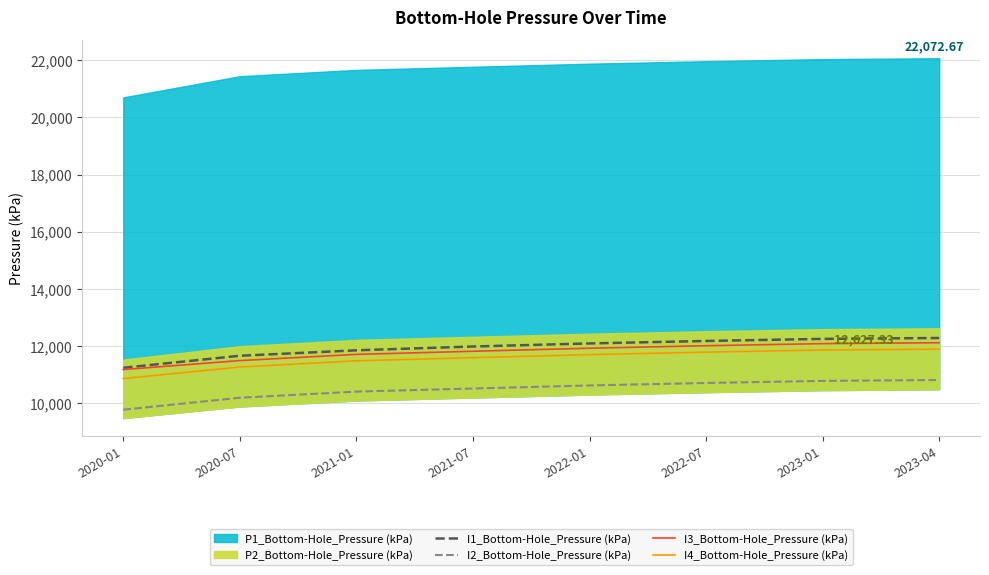

True or false: I3_Bottom-Hole_Pressure (kPa) and I4_Bottom-Hole_Pressure (kPa) cross at least once.

False